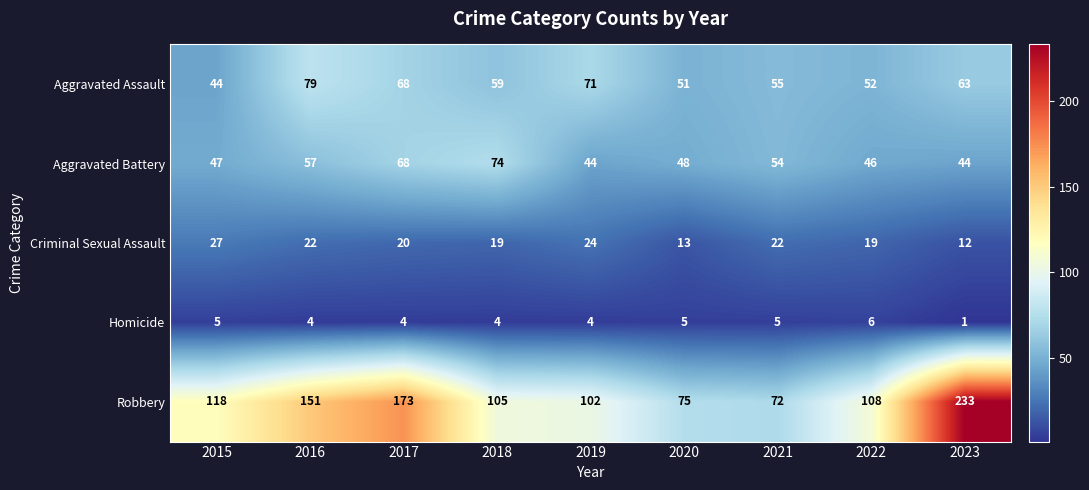

What is the spread (max minus min) of values at 2017?

169